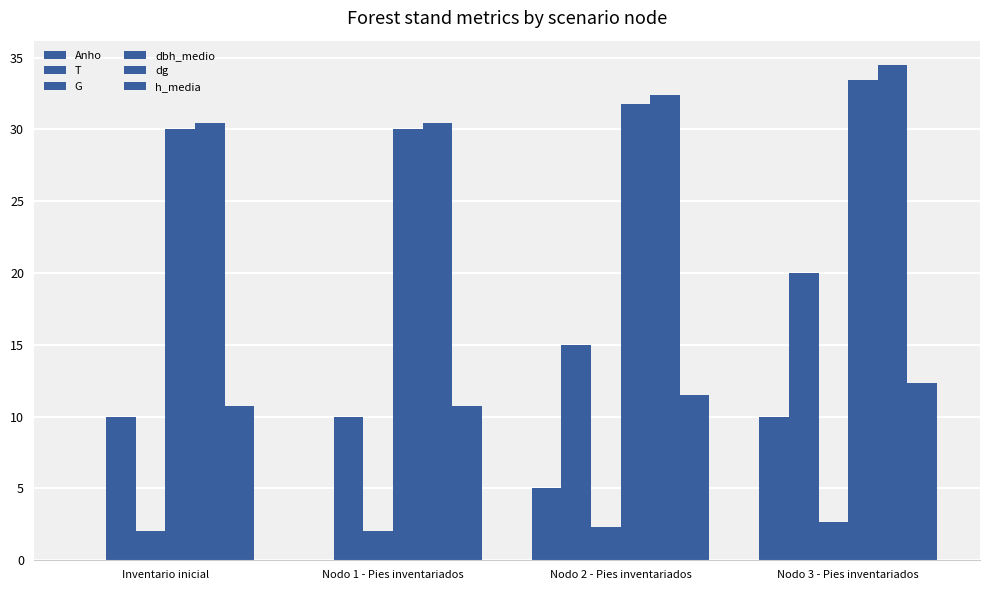

Reading left to right, what are all the values shown in this chart?

Anho: Inventario inicial=0.0	Nodo 1 - Pies inventariados=0.0	Nodo 2 - Pies inventariados=5.0	Nodo 3 - Pies inventariados=10.0
T: Inventario inicial=10.0	Nodo 1 - Pies inventariados=10.0	Nodo 2 - Pies inventariados=15.0	Nodo 3 - Pies inventariados=20.0
G: Inventario inicial=2.1	Nodo 1 - Pies inventariados=2.1	Nodo 2 - Pies inventariados=2.3	Nodo 3 - Pies inventariados=2.6
dbh_medio: Inventario inicial=30.1	Nodo 1 - Pies inventariados=30.1	Nodo 2 - Pies inventariados=31.7	Nodo 3 - Pies inventariados=33.4
dg: Inventario inicial=30.4	Nodo 1 - Pies inventariados=30.4	Nodo 2 - Pies inventariados=32.4	Nodo 3 - Pies inventariados=34.5
h_media: Inventario inicial=10.8	Nodo 1 - Pies inventariados=10.8	Nodo 2 - Pies inventariados=11.5	Nodo 3 - Pies inventariados=12.3